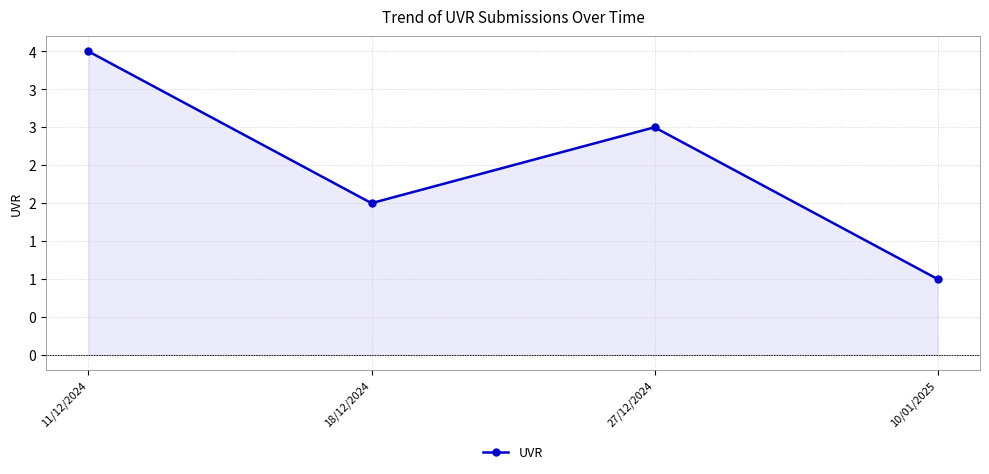

What is the smallest value displayed?

1